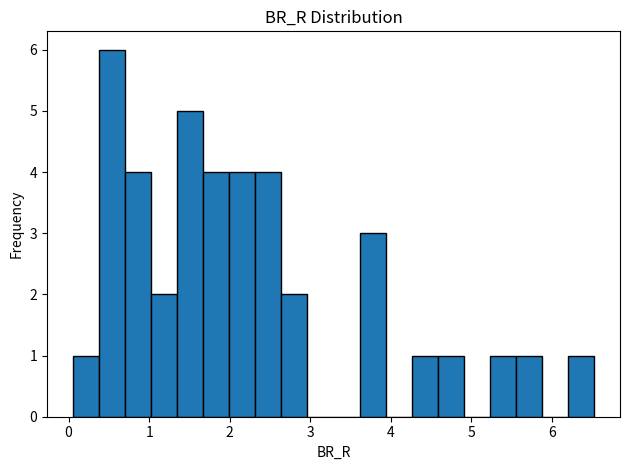

Around what value on the x-axis is the tallest bar? Give the approximate position of its centre, as read against the axis.

0.5